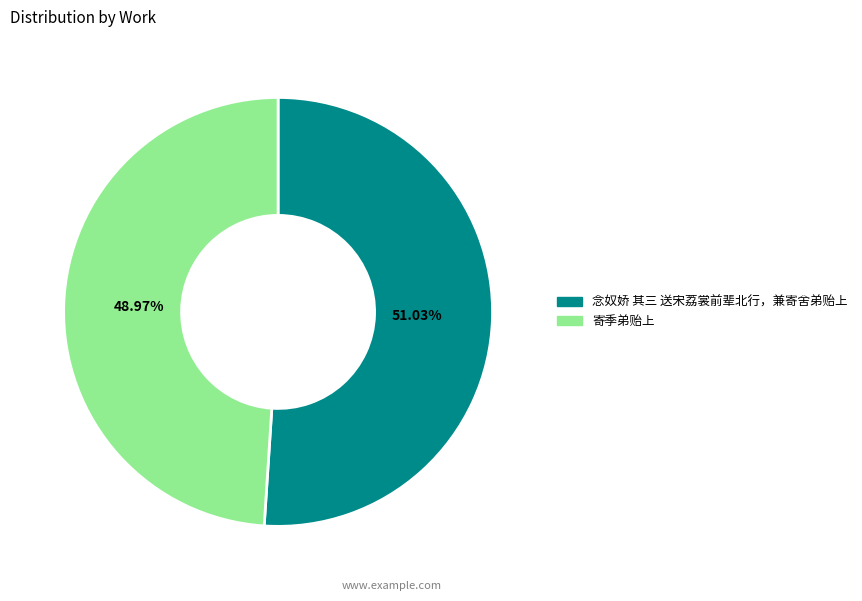

Which slice is the largest?

念奴娇 其三 送宋荔裳前辈北行，兼寄舍弟贻上